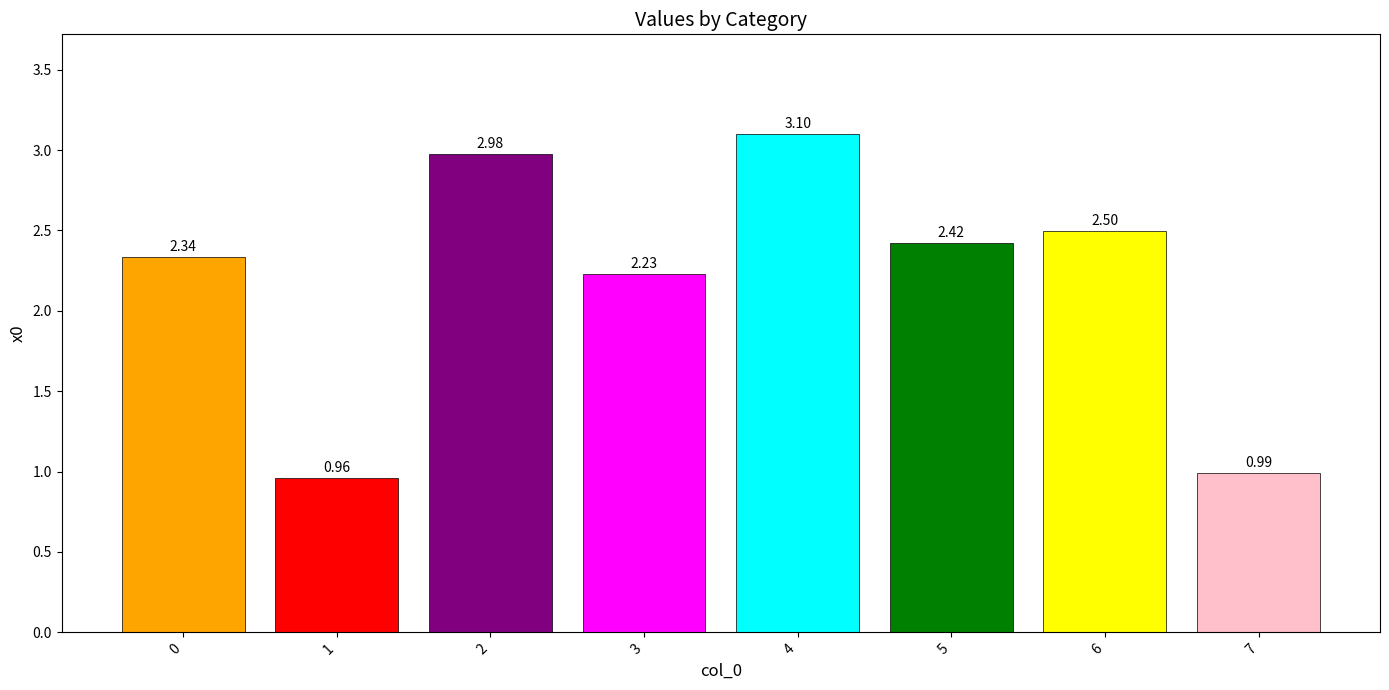

Is it true that the value at 4 is 1.7?

False